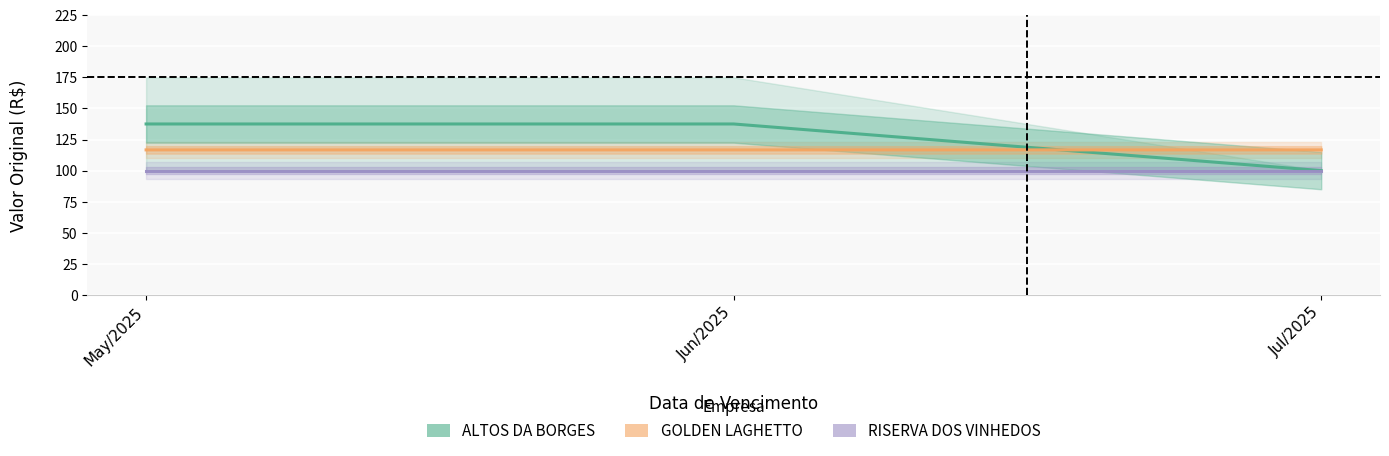

Reading left to right, what are all the values shown in this chart?

ALTOS DA BORGES: May/2025=137.5	Jun/2025=137.5	Jul/2025=100.0
GOLDEN LAGHETTO: May/2025=116.7	Jun/2025=116.7	Jul/2025=116.7
RISERVA DOS VINHEDOS: May/2025=100.0	Jun/2025=100.0	Jul/2025=100.0